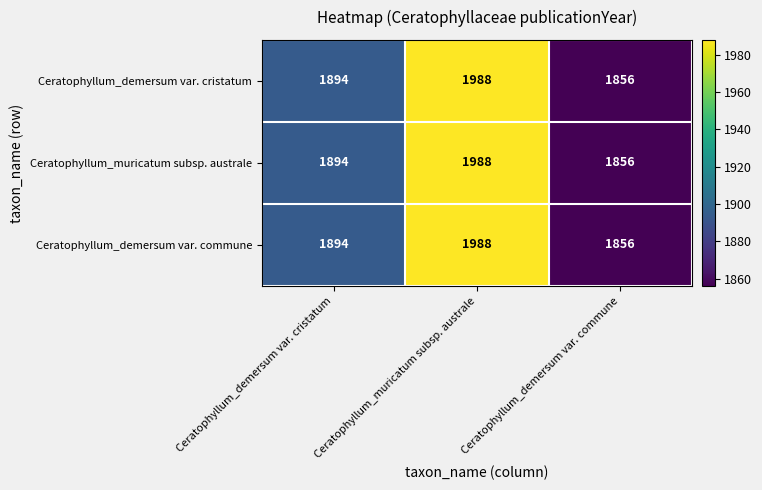

Is the value of Ceratophyllum_muricatum subsp. australe at Ceratophyllum_demersum var. commune greater than the value of Ceratophyllum_demersum var. commune at Ceratophyllum_demersum var. cristatum?

No